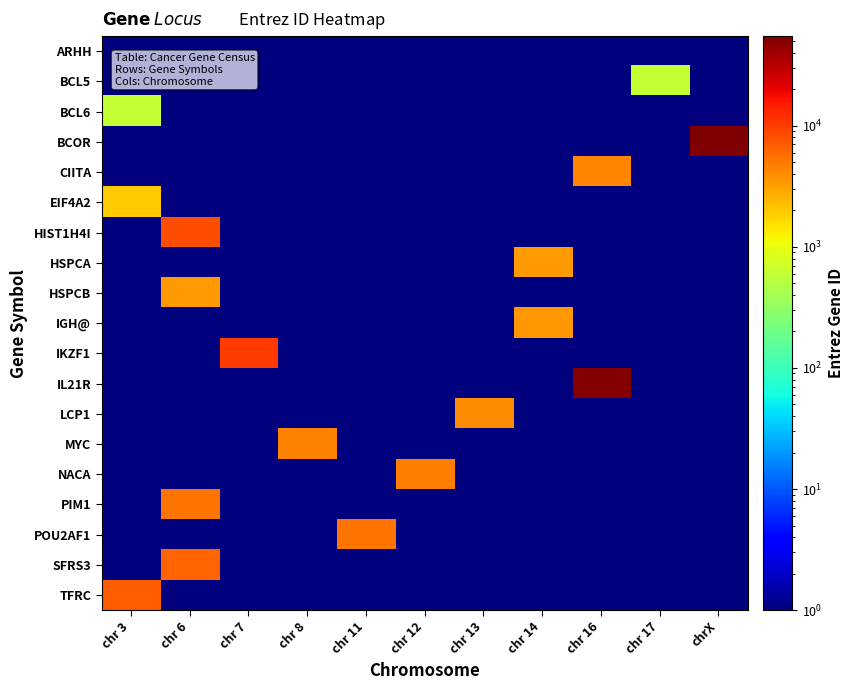

Reading right to left, transcribe all the data shown in this chart.

ARHH: chrX=1	chr 17=1	chr 16=1	chr 14=1	chr 13=1	chr 12=1	chr 11=1	chr 8=1	chr 7=1	chr 6=1	chr 3=1
BCL5: chrX=1	chr 17=603	chr 16=1	chr 14=1	chr 13=1	chr 12=1	chr 11=1	chr 8=1	chr 7=1	chr 6=1	chr 3=1
BCL6: chrX=1	chr 17=1	chr 16=1	chr 14=1	chr 13=1	chr 12=1	chr 11=1	chr 8=1	chr 7=1	chr 6=1	chr 3=604
BCOR: chrX=54880	chr 17=1	chr 16=1	chr 14=1	chr 13=1	chr 12=1	chr 11=1	chr 8=1	chr 7=1	chr 6=1	chr 3=1
CIITA: chrX=1	chr 17=1	chr 16=4261	chr 14=1	chr 13=1	chr 12=1	chr 11=1	chr 8=1	chr 7=1	chr 6=1	chr 3=1
EIF4A2: chrX=1	chr 17=1	chr 16=1	chr 14=1	chr 13=1	chr 12=1	chr 11=1	chr 8=1	chr 7=1	chr 6=1	chr 3=1974
HIST1H4I: chrX=1	chr 17=1	chr 16=1	chr 14=1	chr 13=1	chr 12=1	chr 11=1	chr 8=1	chr 7=1	chr 6=8294	chr 3=1
HSPCA: chrX=1	chr 17=1	chr 16=1	chr 14=3320	chr 13=1	chr 12=1	chr 11=1	chr 8=1	chr 7=1	chr 6=1	chr 3=1
HSPCB: chrX=1	chr 17=1	chr 16=1	chr 14=1	chr 13=1	chr 12=1	chr 11=1	chr 8=1	chr 7=1	chr 6=3326	chr 3=1
IGH@: chrX=1	chr 17=1	chr 16=1	chr 14=3492	chr 13=1	chr 12=1	chr 11=1	chr 8=1	chr 7=1	chr 6=1	chr 3=1
IKZF1: chrX=1	chr 17=1	chr 16=1	chr 14=1	chr 13=1	chr 12=1	chr 11=1	chr 8=1	chr 7=10320	chr 6=1	chr 3=1
IL21R: chrX=1	chr 17=1	chr 16=50615	chr 14=1	chr 13=1	chr 12=1	chr 11=1	chr 8=1	chr 7=1	chr 6=1	chr 3=1
LCP1: chrX=1	chr 17=1	chr 16=1	chr 14=1	chr 13=3936	chr 12=1	chr 11=1	chr 8=1	chr 7=1	chr 6=1	chr 3=1
MYC: chrX=1	chr 17=1	chr 16=1	chr 14=1	chr 13=1	chr 12=1	chr 11=1	chr 8=4609	chr 7=1	chr 6=1	chr 3=1
NACA: chrX=1	chr 17=1	chr 16=1	chr 14=1	chr 13=1	chr 12=4666	chr 11=1	chr 8=1	chr 7=1	chr 6=1	chr 3=1
PIM1: chrX=1	chr 17=1	chr 16=1	chr 14=1	chr 13=1	chr 12=1	chr 11=1	chr 8=1	chr 7=1	chr 6=5292	chr 3=1
POU2AF1: chrX=1	chr 17=1	chr 16=1	chr 14=1	chr 13=1	chr 12=1	chr 11=5450	chr 8=1	chr 7=1	chr 6=1	chr 3=1
SFRS3: chrX=1	chr 17=1	chr 16=1	chr 14=1	chr 13=1	chr 12=1	chr 11=1	chr 8=1	chr 7=1	chr 6=6428	chr 3=1
TFRC: chrX=1	chr 17=1	chr 16=1	chr 14=1	chr 13=1	chr 12=1	chr 11=1	chr 8=1	chr 7=1	chr 6=1	chr 3=7037